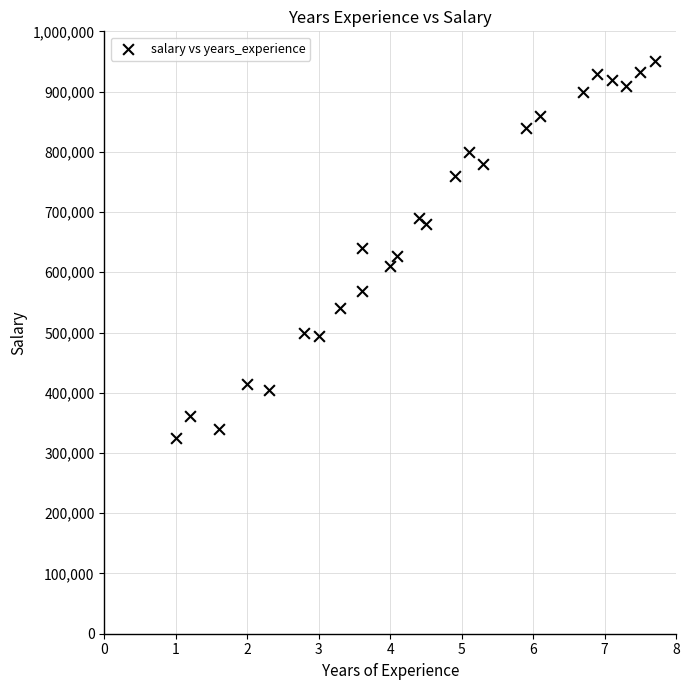

How many points are shown in the scatter plot?

25